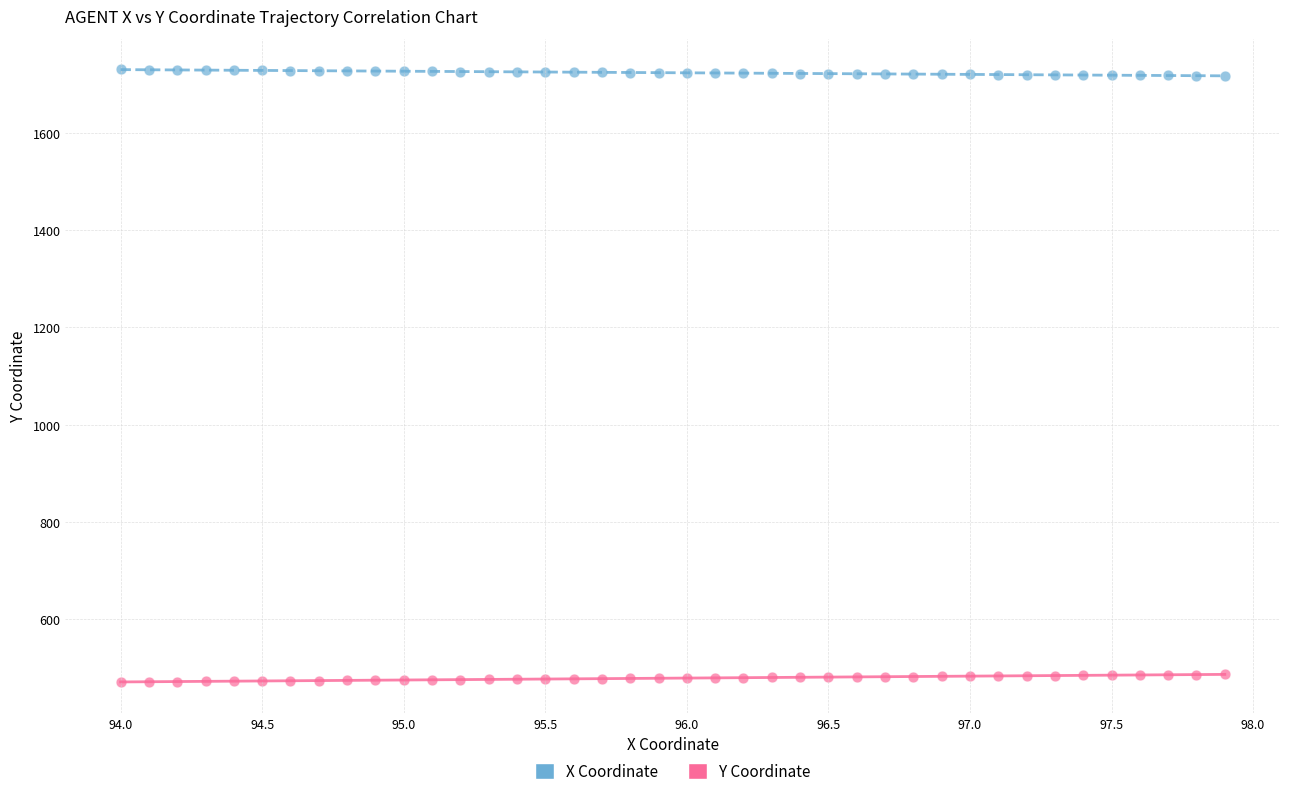

Across all data points, what is the range of X values (max minus min)?

3.9